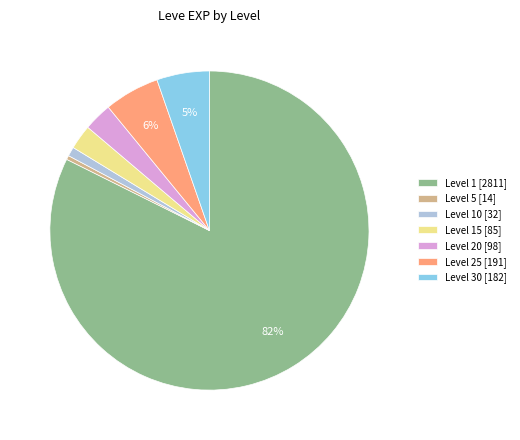

True or false: Level 30 [182] accounts for 19% of the total.

False